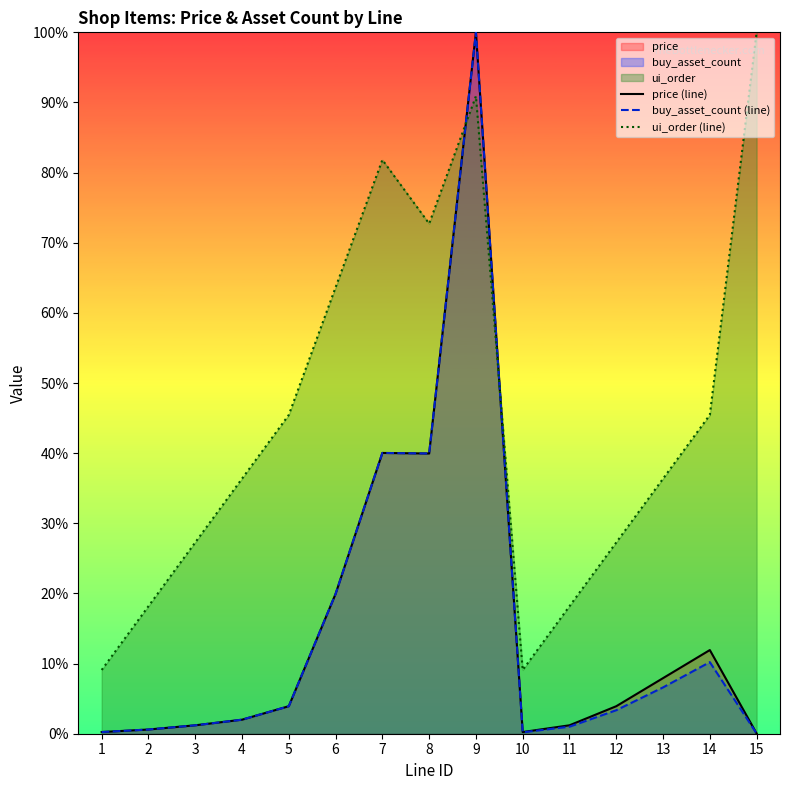

Does the chart have visible grid lines?

No